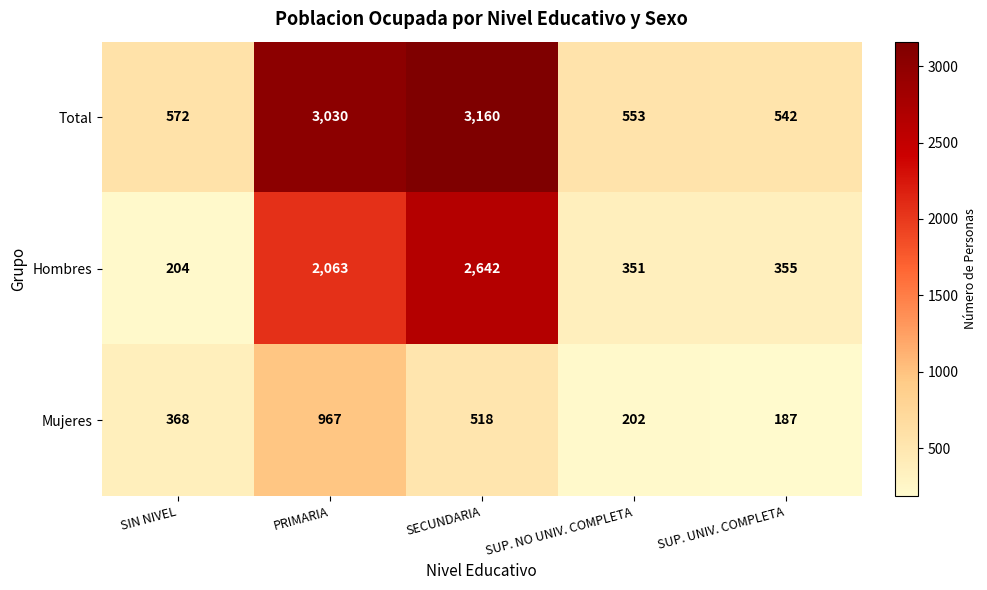

Rank the series by their average value, from lowest to highest.

Mujeres, Hombres, Total